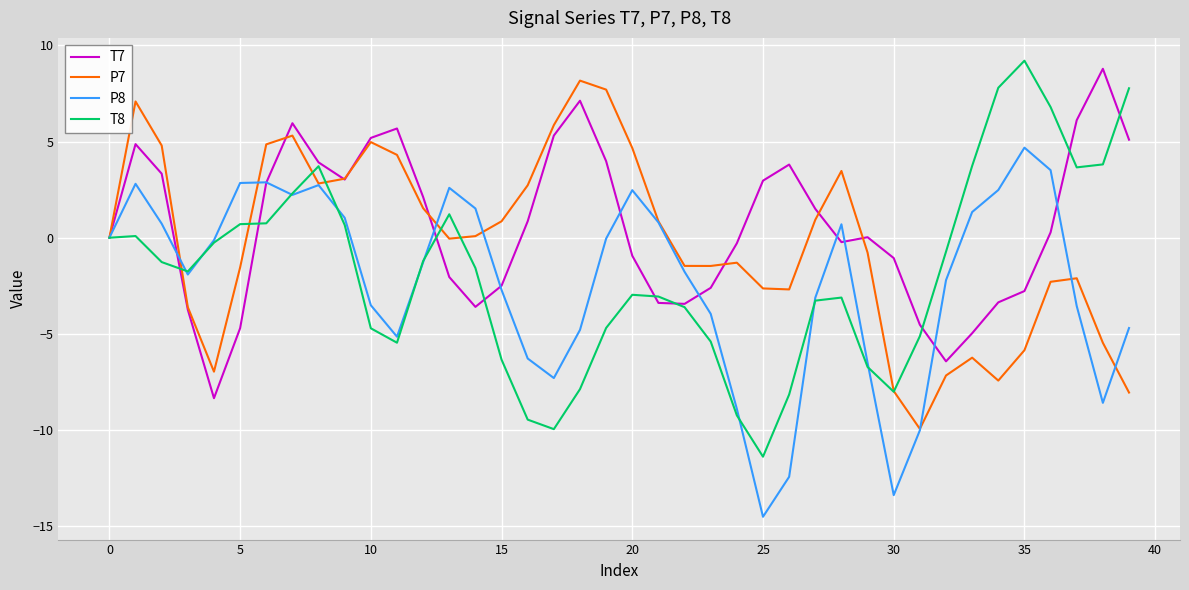

Which series has the widest spread of values?

T8